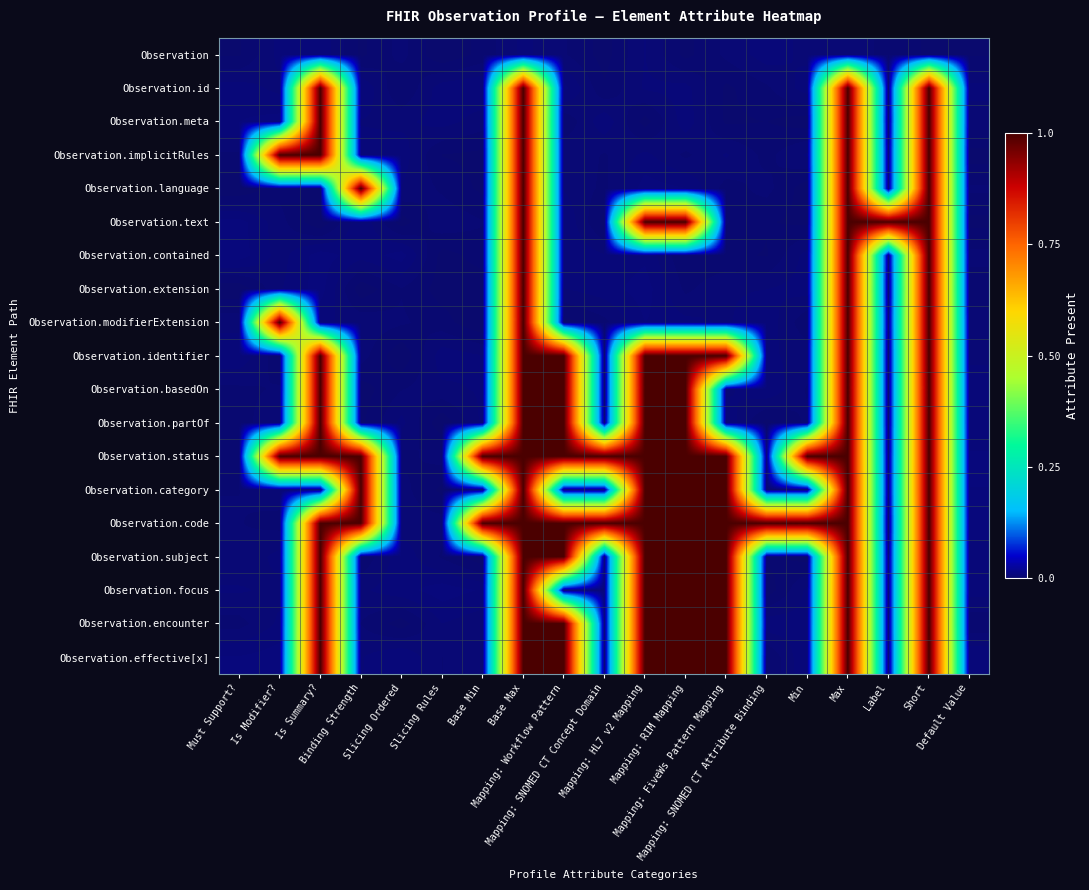

Reading right to left, transcribe all the data shown in this chart.

row_0: Default Value=0.0	Short=0.0	Label=0.0	Max=0.0	Min=0.0	Mapping: SNOMED CT Attribute Binding=0.0	Mapping: FiveWs Pattern Mapping=0.0	Mapping: RIM Mapping=0.0	Mapping: HL7 v2 Mapping=0.0	Mapping: SNOMED CT Concept Domain=0.0	Mapping: Workflow Pattern=0.0	Base Max=0.0	Base Min=0.0	Slicing Rules=0.0	Slicing Ordered=0.0	Binding Strength=0.0	Is Summary?=0.0	Is Modifier?=0.0	Must Support?=0.0
row_1: Default Value=0.0	Short=1.0	Label=0.0	Max=1.0	Min=0.0	Mapping: SNOMED CT Attribute Binding=0.0	Mapping: FiveWs Pattern Mapping=0.0	Mapping: RIM Mapping=0.0	Mapping: HL7 v2 Mapping=0.0	Mapping: SNOMED CT Concept Domain=0.0	Mapping: Workflow Pattern=0.0	Base Max=1.0	Base Min=0.0	Slicing Rules=0.0	Slicing Ordered=0.0	Binding Strength=0.0	Is Summary?=1.0	Is Modifier?=0.0	Must Support?=0.0
row_2: Default Value=0.0	Short=1.0	Label=0.0	Max=1.0	Min=0.0	Mapping: SNOMED CT Attribute Binding=0.0	Mapping: FiveWs Pattern Mapping=0.0	Mapping: RIM Mapping=0.0	Mapping: HL7 v2 Mapping=0.0	Mapping: SNOMED CT Concept Domain=0.0	Mapping: Workflow Pattern=0.0	Base Max=1.0	Base Min=0.0	Slicing Rules=0.0	Slicing Ordered=0.0	Binding Strength=0.0	Is Summary?=1.0	Is Modifier?=0.0	Must Support?=0.0
row_3: Default Value=0.0	Short=1.0	Label=0.0	Max=1.0	Min=0.0	Mapping: SNOMED CT Attribute Binding=0.0	Mapping: FiveWs Pattern Mapping=0.0	Mapping: RIM Mapping=0.0	Mapping: HL7 v2 Mapping=0.0	Mapping: SNOMED CT Concept Domain=0.0	Mapping: Workflow Pattern=0.0	Base Max=1.0	Base Min=0.0	Slicing Rules=0.0	Slicing Ordered=0.0	Binding Strength=0.0	Is Summary?=1.0	Is Modifier?=1.0	Must Support?=0.0
row_4: Default Value=0.0	Short=1.0	Label=0.0	Max=1.0	Min=0.0	Mapping: SNOMED CT Attribute Binding=0.0	Mapping: FiveWs Pattern Mapping=0.0	Mapping: RIM Mapping=0.0	Mapping: HL7 v2 Mapping=0.0	Mapping: SNOMED CT Concept Domain=0.0	Mapping: Workflow Pattern=0.0	Base Max=1.0	Base Min=0.0	Slicing Rules=0.0	Slicing Ordered=0.0	Binding Strength=1.0	Is Summary?=0.0	Is Modifier?=0.0	Must Support?=0.0
row_5: Default Value=0.0	Short=1.0	Label=1.0	Max=1.0	Min=0.0	Mapping: SNOMED CT Attribute Binding=0.0	Mapping: FiveWs Pattern Mapping=0.0	Mapping: RIM Mapping=1.0	Mapping: HL7 v2 Mapping=1.0	Mapping: SNOMED CT Concept Domain=0.0	Mapping: Workflow Pattern=0.0	Base Max=1.0	Base Min=0.0	Slicing Rules=0.0	Slicing Ordered=0.0	Binding Strength=0.0	Is Summary?=0.0	Is Modifier?=0.0	Must Support?=0.0
row_6: Default Value=0.0	Short=1.0	Label=0.0	Max=1.0	Min=0.0	Mapping: SNOMED CT Attribute Binding=0.0	Mapping: FiveWs Pattern Mapping=0.0	Mapping: RIM Mapping=0.0	Mapping: HL7 v2 Mapping=0.0	Mapping: SNOMED CT Concept Domain=0.0	Mapping: Workflow Pattern=0.0	Base Max=1.0	Base Min=0.0	Slicing Rules=0.0	Slicing Ordered=0.0	Binding Strength=0.0	Is Summary?=0.0	Is Modifier?=0.0	Must Support?=0.0
row_7: Default Value=0.0	Short=1.0	Label=0.0	Max=1.0	Min=0.0	Mapping: SNOMED CT Attribute Binding=0.0	Mapping: FiveWs Pattern Mapping=0.0	Mapping: RIM Mapping=0.0	Mapping: HL7 v2 Mapping=0.0	Mapping: SNOMED CT Concept Domain=0.0	Mapping: Workflow Pattern=0.0	Base Max=1.0	Base Min=0.0	Slicing Rules=0.0	Slicing Ordered=0.0	Binding Strength=0.0	Is Summary?=0.0	Is Modifier?=0.0	Must Support?=0.0
row_8: Default Value=0.0	Short=1.0	Label=0.0	Max=1.0	Min=0.0	Mapping: SNOMED CT Attribute Binding=0.0	Mapping: FiveWs Pattern Mapping=0.0	Mapping: RIM Mapping=0.0	Mapping: HL7 v2 Mapping=0.0	Mapping: SNOMED CT Concept Domain=0.0	Mapping: Workflow Pattern=0.0	Base Max=1.0	Base Min=0.0	Slicing Rules=0.0	Slicing Ordered=0.0	Binding Strength=0.0	Is Summary?=0.0	Is Modifier?=1.0	Must Support?=0.0
row_9: Default Value=0.0	Short=1.0	Label=0.0	Max=1.0	Min=0.0	Mapping: SNOMED CT Attribute Binding=0.0	Mapping: FiveWs Pattern Mapping=1.0	Mapping: RIM Mapping=1.0	Mapping: HL7 v2 Mapping=1.0	Mapping: SNOMED CT Concept Domain=0.0	Mapping: Workflow Pattern=1.0	Base Max=1.0	Base Min=0.0	Slicing Rules=0.0	Slicing Ordered=0.0	Binding Strength=0.0	Is Summary?=1.0	Is Modifier?=0.0	Must Support?=0.0
row_10: Default Value=0.0	Short=1.0	Label=0.0	Max=1.0	Min=0.0	Mapping: SNOMED CT Attribute Binding=0.0	Mapping: FiveWs Pattern Mapping=0.0	Mapping: RIM Mapping=1.0	Mapping: HL7 v2 Mapping=1.0	Mapping: SNOMED CT Concept Domain=0.0	Mapping: Workflow Pattern=1.0	Base Max=1.0	Base Min=0.0	Slicing Rules=0.0	Slicing Ordered=0.0	Binding Strength=0.0	Is Summary?=1.0	Is Modifier?=0.0	Must Support?=0.0
row_11: Default Value=0.0	Short=1.0	Label=0.0	Max=1.0	Min=0.0	Mapping: SNOMED CT Attribute Binding=0.0	Mapping: FiveWs Pattern Mapping=0.0	Mapping: RIM Mapping=1.0	Mapping: HL7 v2 Mapping=1.0	Mapping: SNOMED CT Concept Domain=0.0	Mapping: Workflow Pattern=1.0	Base Max=1.0	Base Min=0.0	Slicing Rules=0.0	Slicing Ordered=0.0	Binding Strength=0.0	Is Summary?=1.0	Is Modifier?=0.0	Must Support?=0.0
row_12: Default Value=0.0	Short=1.0	Label=0.0	Max=1.0	Min=1.0	Mapping: SNOMED CT Attribute Binding=0.0	Mapping: FiveWs Pattern Mapping=1.0	Mapping: RIM Mapping=1.0	Mapping: HL7 v2 Mapping=1.0	Mapping: SNOMED CT Concept Domain=1.0	Mapping: Workflow Pattern=1.0	Base Max=1.0	Base Min=1.0	Slicing Rules=0.0	Slicing Ordered=0.0	Binding Strength=1.0	Is Summary?=1.0	Is Modifier?=1.0	Must Support?=0.0
row_13: Default Value=0.0	Short=1.0	Label=0.0	Max=1.0	Min=0.0	Mapping: SNOMED CT Attribute Binding=0.0	Mapping: FiveWs Pattern Mapping=1.0	Mapping: RIM Mapping=1.0	Mapping: HL7 v2 Mapping=1.0	Mapping: SNOMED CT Concept Domain=0.0	Mapping: Workflow Pattern=0.0	Base Max=1.0	Base Min=0.0	Slicing Rules=0.0	Slicing Ordered=0.0	Binding Strength=1.0	Is Summary?=0.0	Is Modifier?=0.0	Must Support?=0.0
row_14: Default Value=0.0	Short=1.0	Label=0.0	Max=1.0	Min=1.0	Mapping: SNOMED CT Attribute Binding=1.0	Mapping: FiveWs Pattern Mapping=1.0	Mapping: RIM Mapping=1.0	Mapping: HL7 v2 Mapping=1.0	Mapping: SNOMED CT Concept Domain=1.0	Mapping: Workflow Pattern=1.0	Base Max=1.0	Base Min=1.0	Slicing Rules=0.0	Slicing Ordered=0.0	Binding Strength=1.0	Is Summary?=1.0	Is Modifier?=0.0	Must Support?=0.0
row_15: Default Value=0.0	Short=1.0	Label=0.0	Max=1.0	Min=0.0	Mapping: SNOMED CT Attribute Binding=0.0	Mapping: FiveWs Pattern Mapping=1.0	Mapping: RIM Mapping=1.0	Mapping: HL7 v2 Mapping=1.0	Mapping: SNOMED CT Concept Domain=0.0	Mapping: Workflow Pattern=1.0	Base Max=1.0	Base Min=0.0	Slicing Rules=0.0	Slicing Ordered=0.0	Binding Strength=0.0	Is Summary?=1.0	Is Modifier?=0.0	Must Support?=0.0
row_16: Default Value=0.0	Short=1.0	Label=0.0	Max=1.0	Min=0.0	Mapping: SNOMED CT Attribute Binding=0.0	Mapping: FiveWs Pattern Mapping=1.0	Mapping: RIM Mapping=1.0	Mapping: HL7 v2 Mapping=1.0	Mapping: SNOMED CT Concept Domain=0.0	Mapping: Workflow Pattern=0.0	Base Max=1.0	Base Min=0.0	Slicing Rules=0.0	Slicing Ordered=0.0	Binding Strength=0.0	Is Summary?=1.0	Is Modifier?=0.0	Must Support?=0.0
row_17: Default Value=0.0	Short=1.0	Label=0.0	Max=1.0	Min=0.0	Mapping: SNOMED CT Attribute Binding=0.0	Mapping: FiveWs Pattern Mapping=1.0	Mapping: RIM Mapping=1.0	Mapping: HL7 v2 Mapping=1.0	Mapping: SNOMED CT Concept Domain=0.0	Mapping: Workflow Pattern=1.0	Base Max=1.0	Base Min=0.0	Slicing Rules=0.0	Slicing Ordered=0.0	Binding Strength=0.0	Is Summary?=1.0	Is Modifier?=0.0	Must Support?=0.0
row_18: Default Value=0.0	Short=1.0	Label=0.0	Max=1.0	Min=0.0	Mapping: SNOMED CT Attribute Binding=0.0	Mapping: FiveWs Pattern Mapping=1.0	Mapping: RIM Mapping=1.0	Mapping: HL7 v2 Mapping=1.0	Mapping: SNOMED CT Concept Domain=0.0	Mapping: Workflow Pattern=1.0	Base Max=1.0	Base Min=0.0	Slicing Rules=0.0	Slicing Ordered=0.0	Binding Strength=0.0	Is Summary?=1.0	Is Modifier?=0.0	Must Support?=0.0